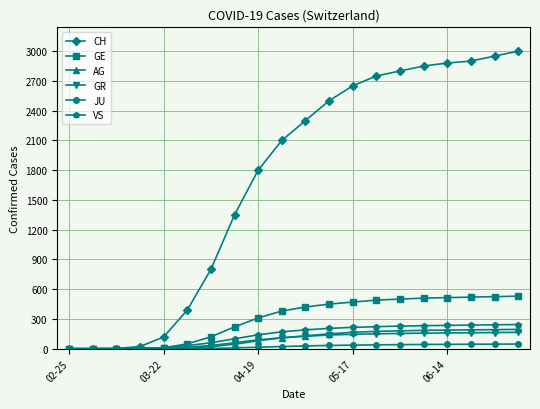

Which series has the widest spread of values?

CH